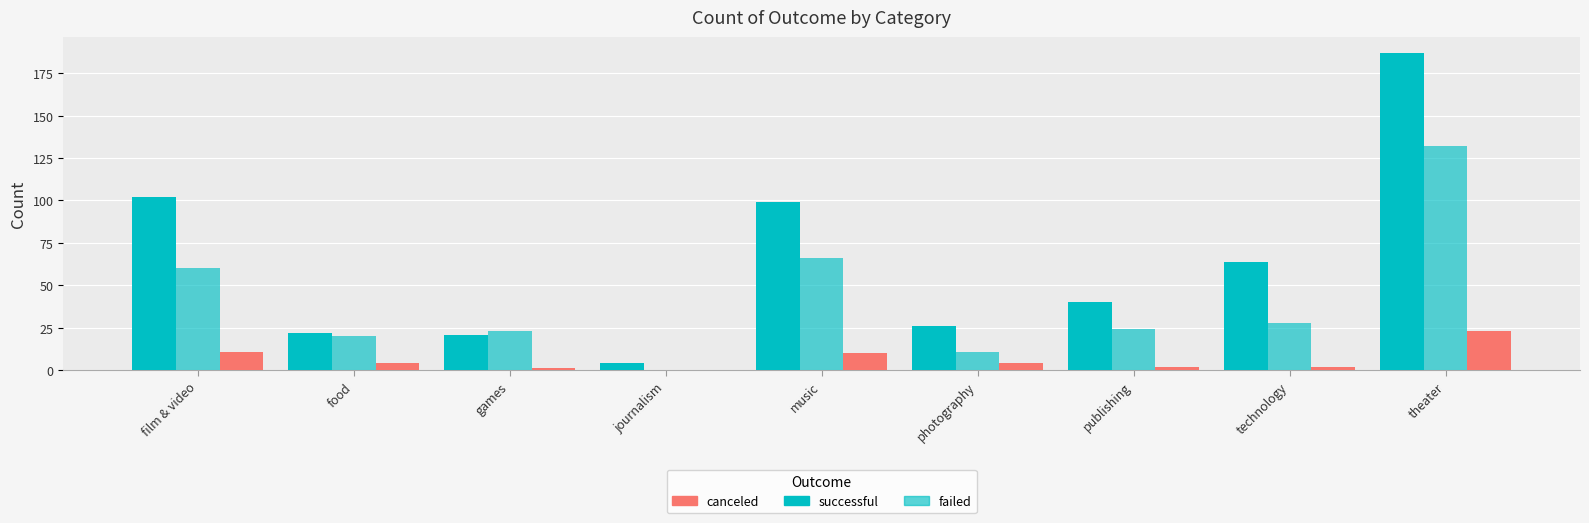

How many distinct data groups are displayed?

3